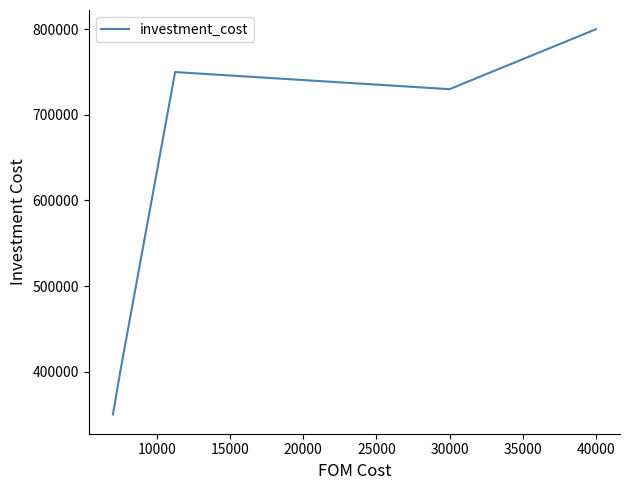

What is the difference between the maximum and minimum values?

450000